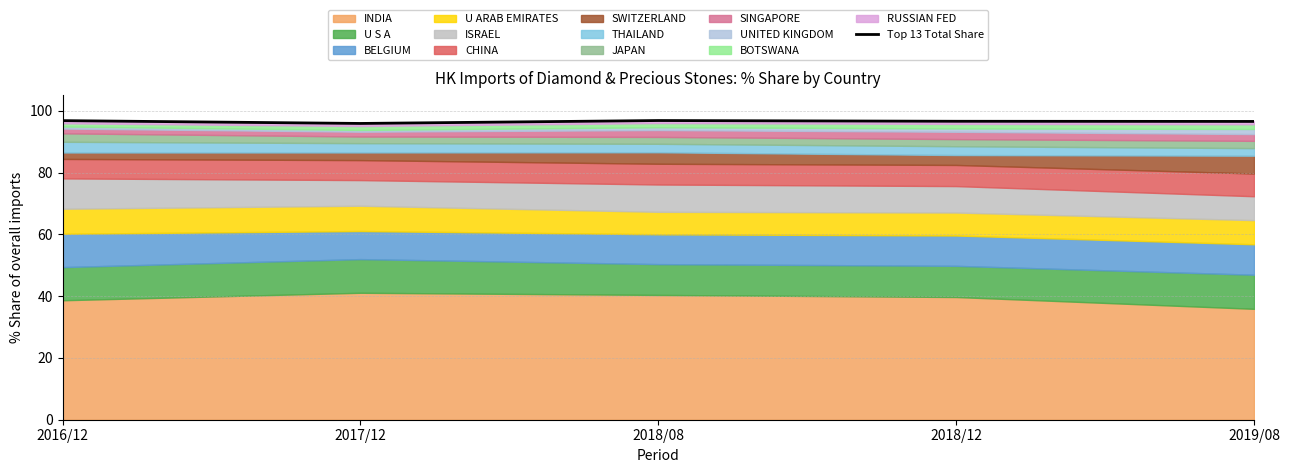

Approximately how many times larger is the value at 2018/08 compared to 2019/08?

1.0